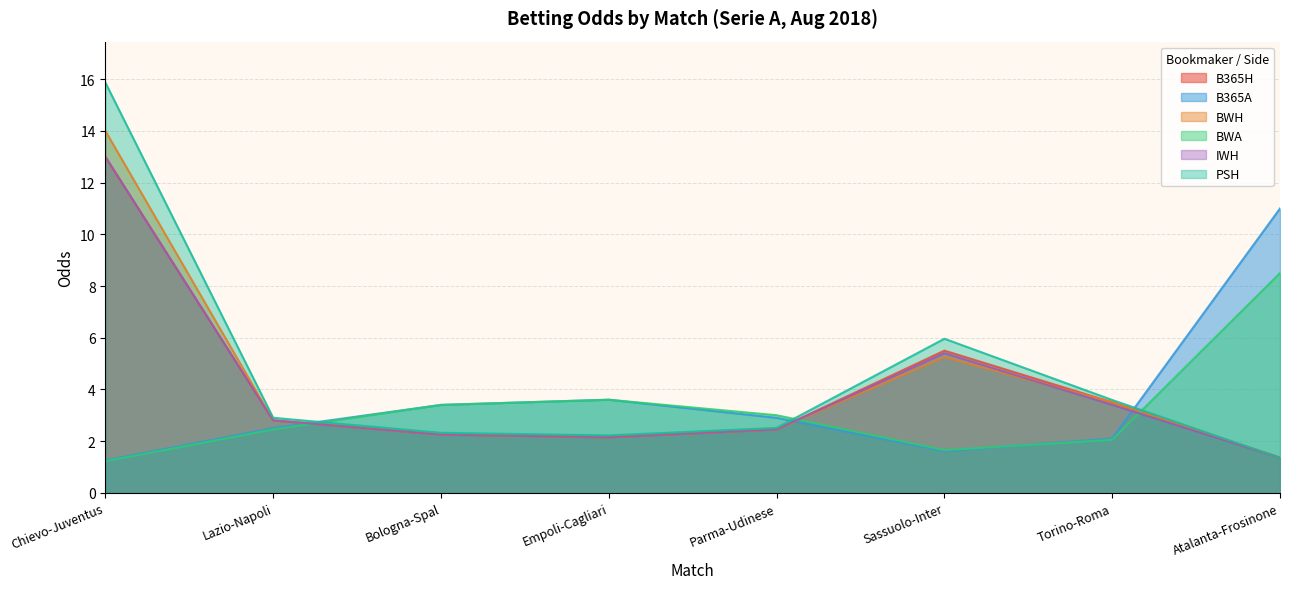

What is the label of the 7th point from the left?

Torino-Roma